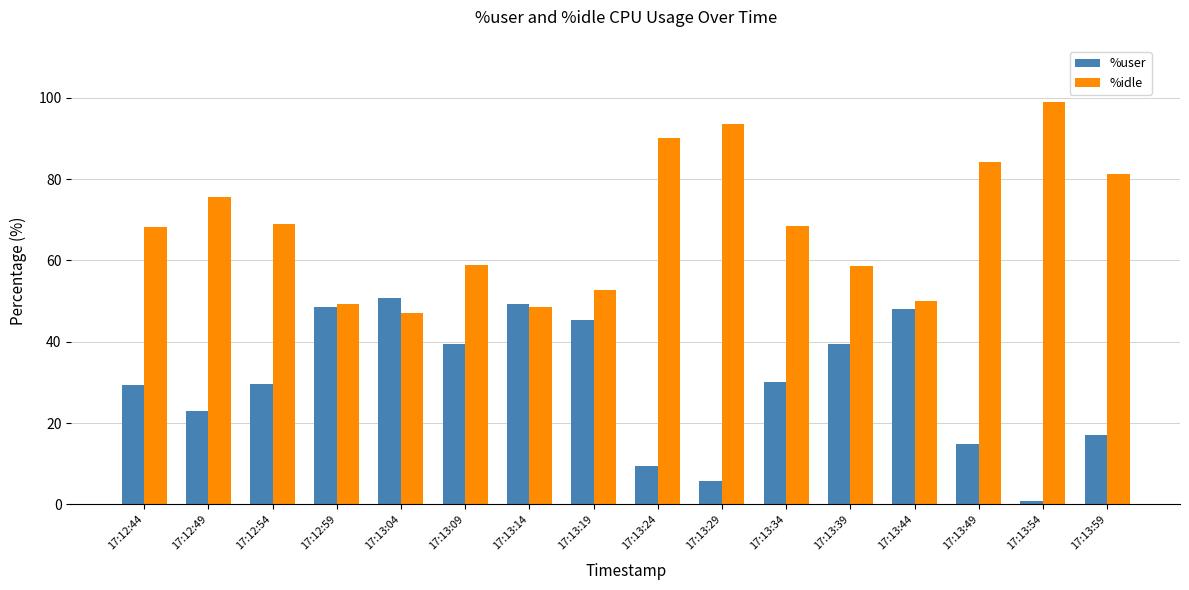

How many data points does each series have?

16